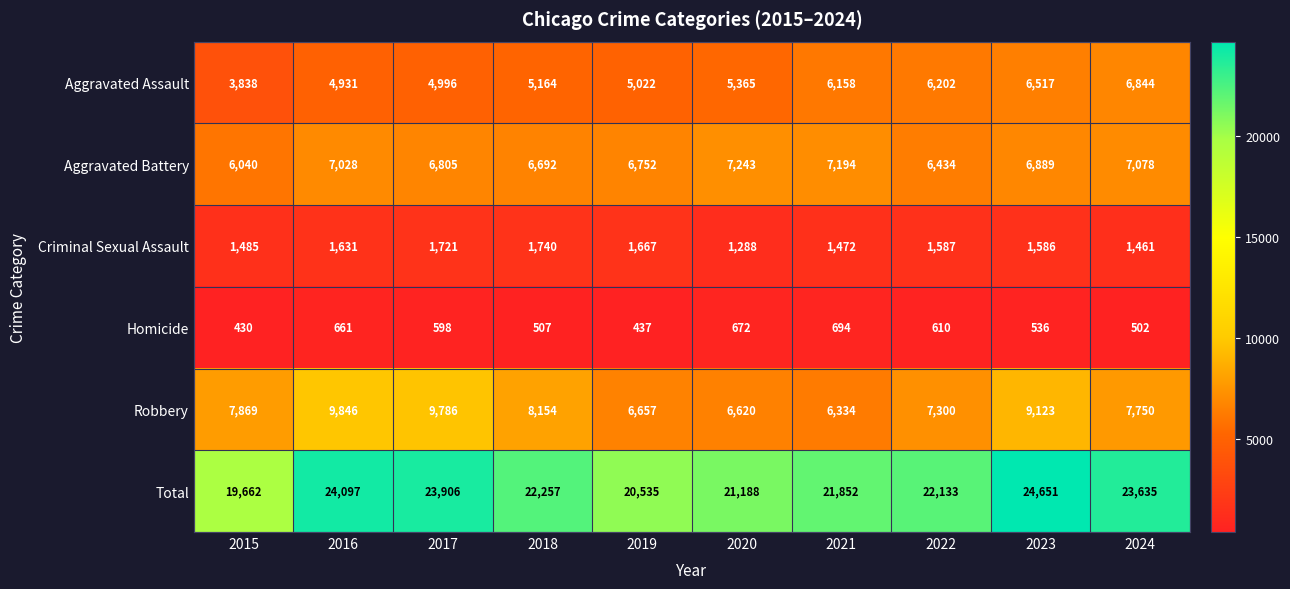

What is the difference between the Aggravated Assault values at 2022 and 2019?

1180